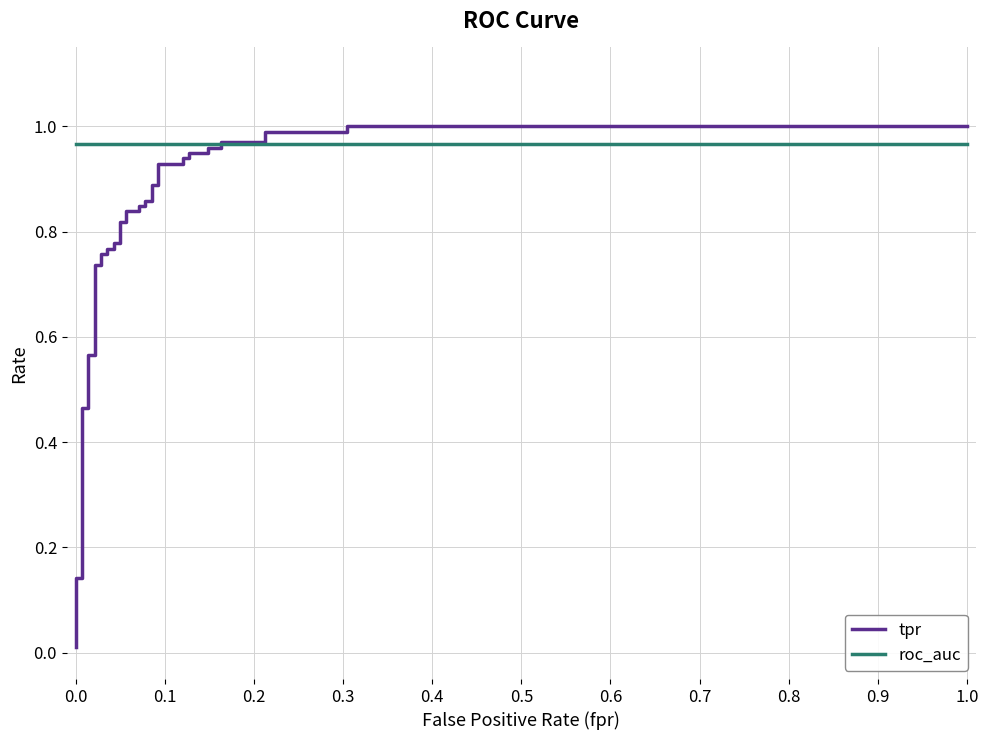

What is the average value of the tpr series?

0.8